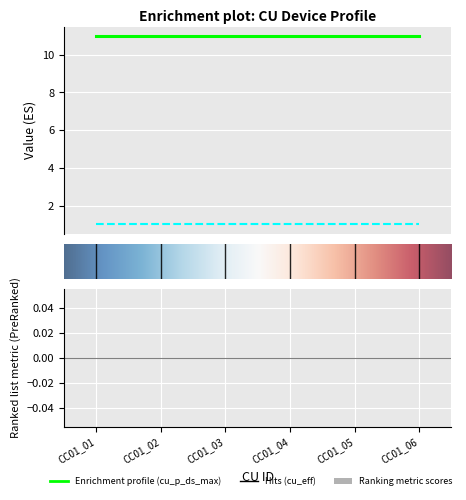

What is the greatest value displayed?

11